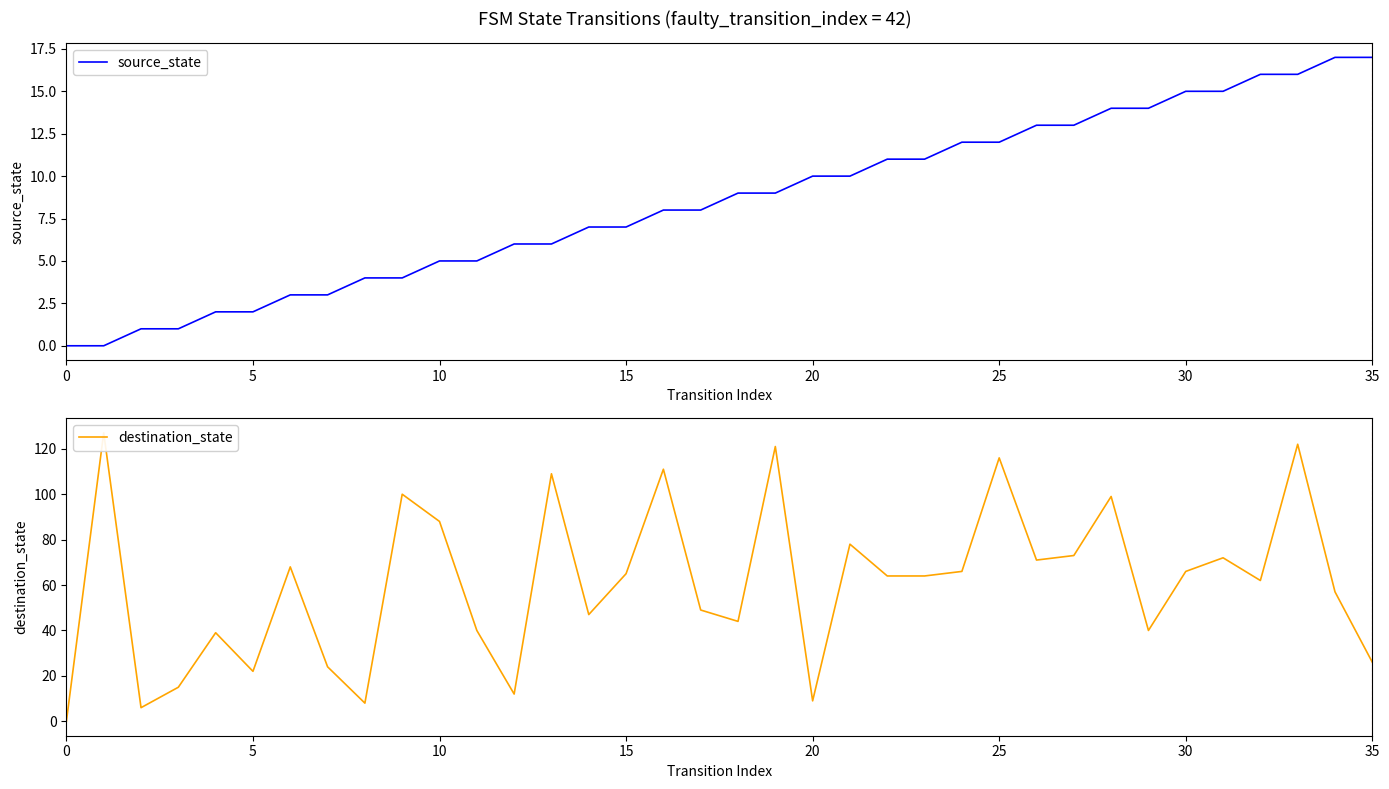

What is the label of the 17th point from the right?

19